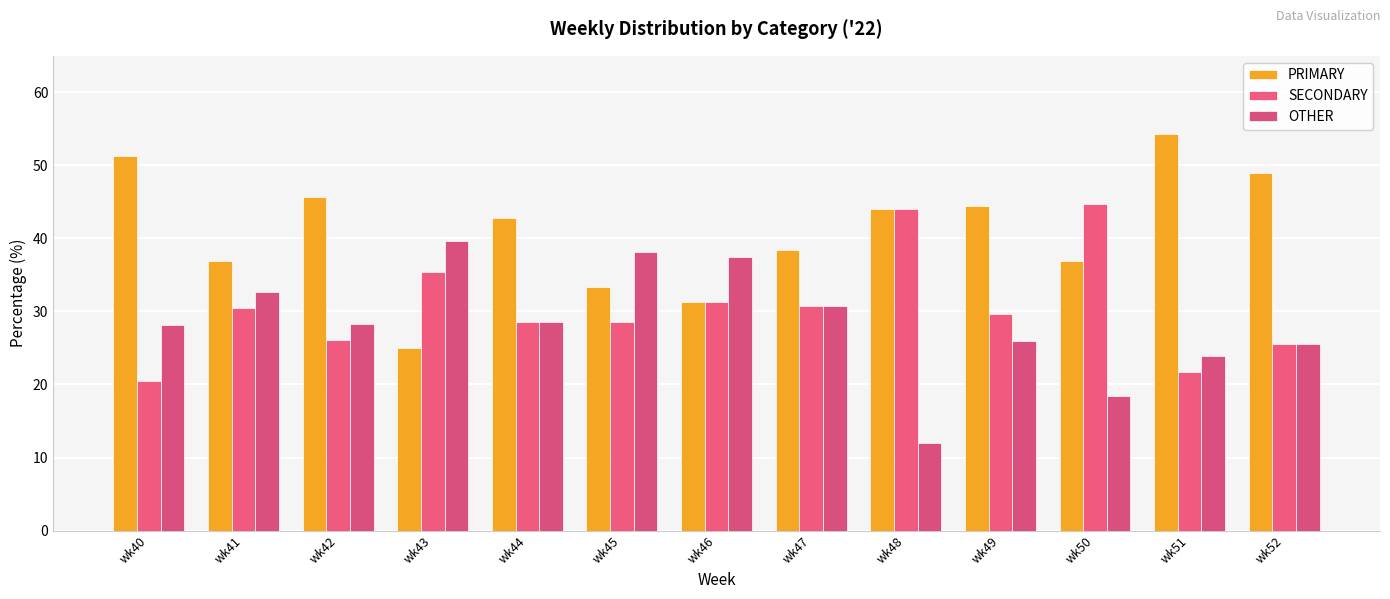

What value does the OTHER series have at wk44?

28.6